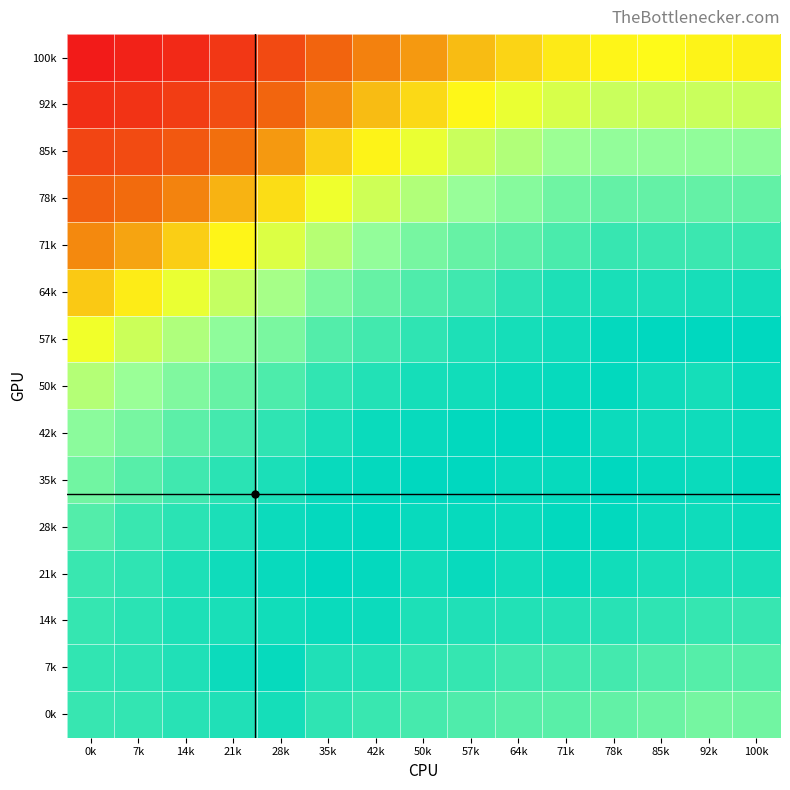

What is the minimum value shown in the chart?

0.8